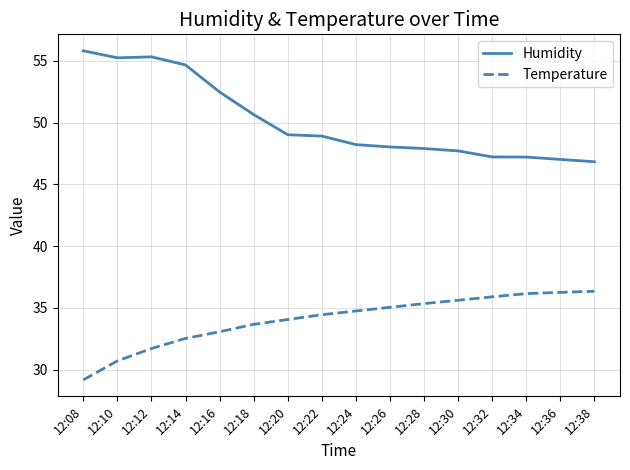

Between 12:14 and 12:28, which series saw the biggest shift?

Humidity